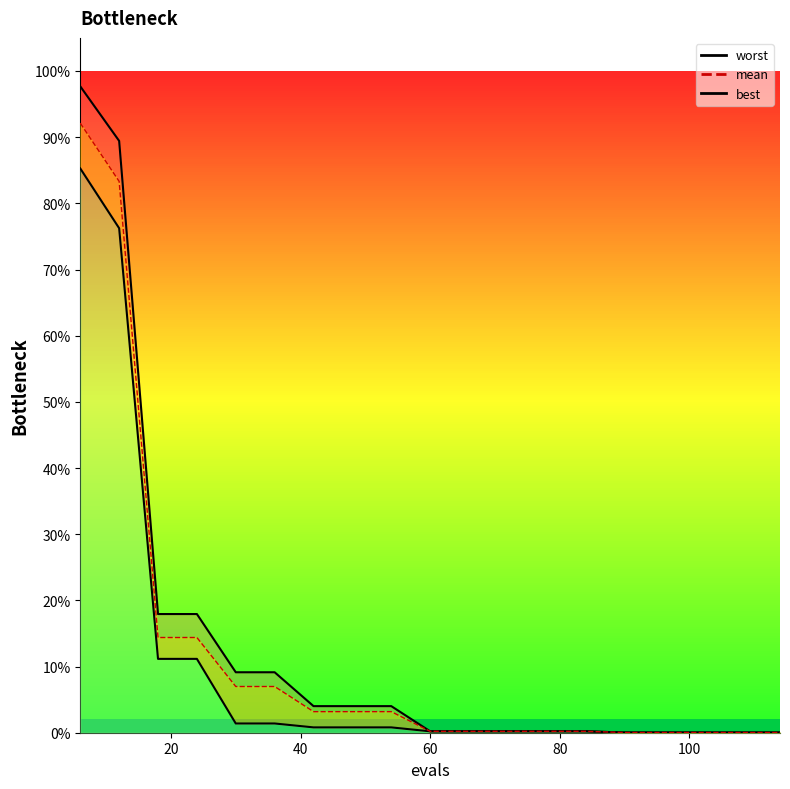

True or false: mean and best cross at least once.

False